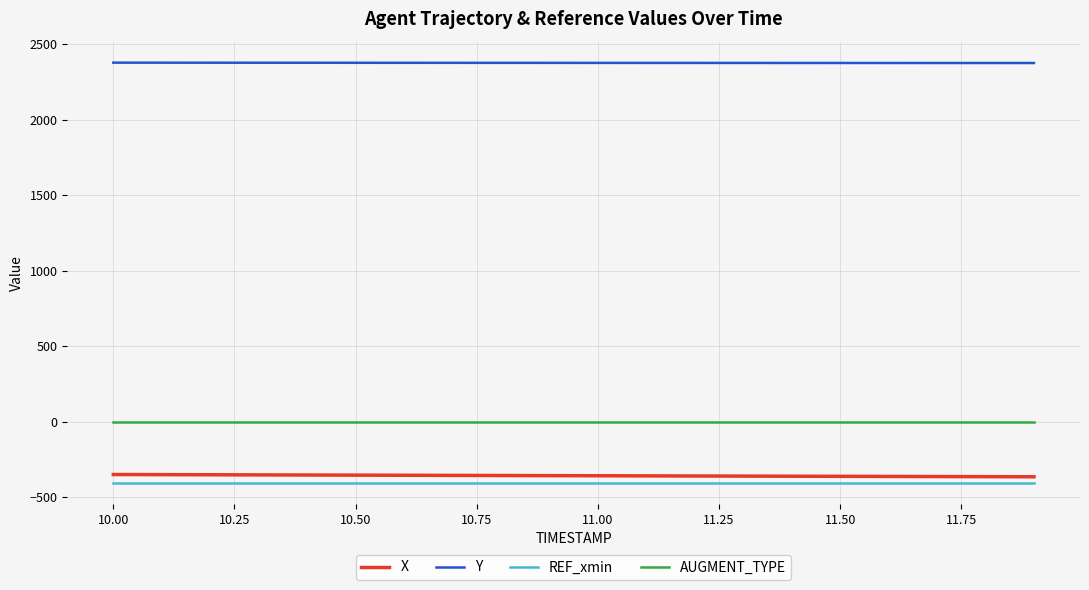

What is the lowest value of the X series?

-363.6